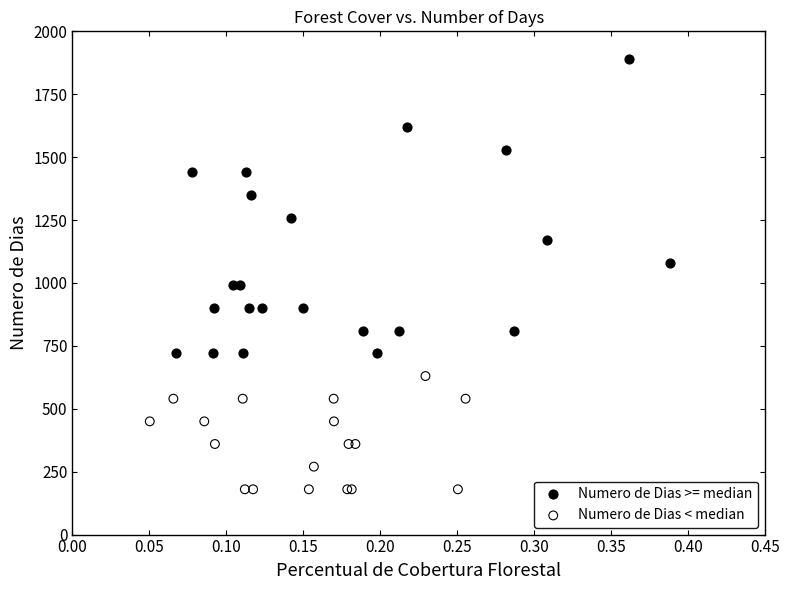

Which series contains the lowest Y value?

Numero de Dias < median